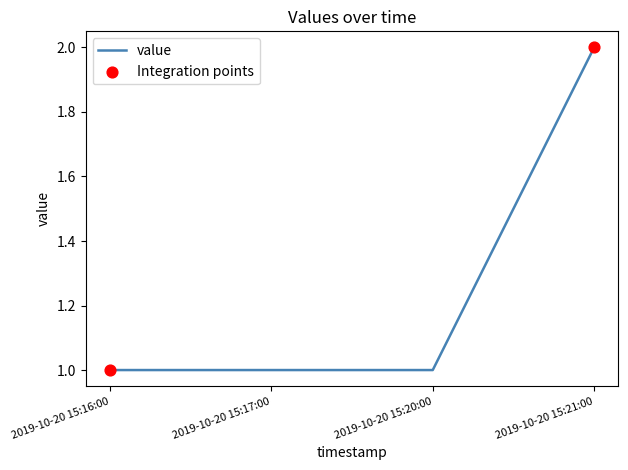

Which has a higher value, 2019-10-20 15:16:00 or 2019-10-20 15:21:00?

2019-10-20 15:21:00